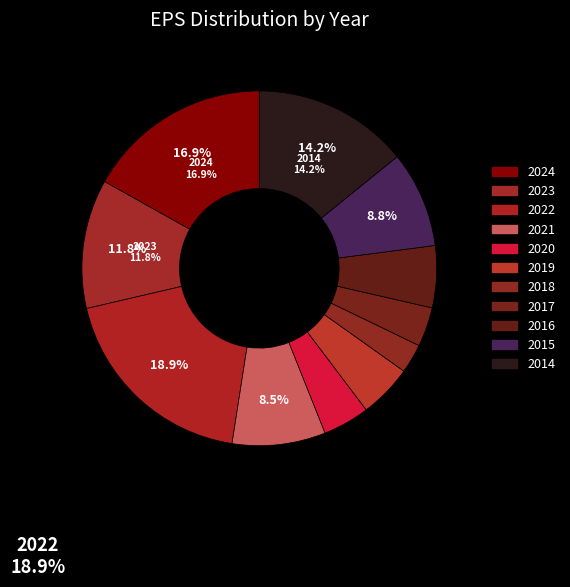

Which slice is the largest?

2022